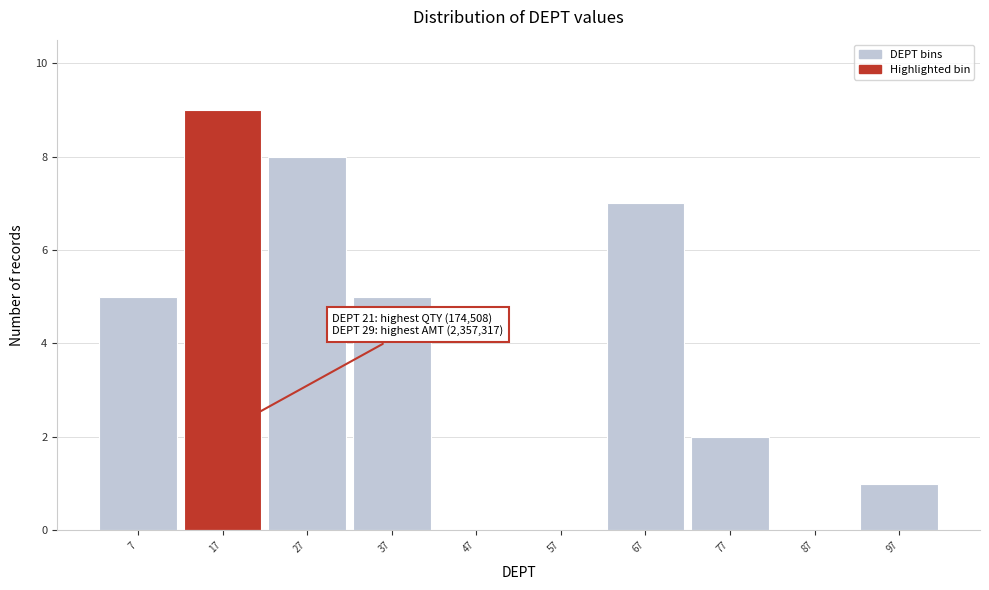

Reading left to right, what are all the values shown in this chart?

7=5	17=9	27=8	37=5	47=0	57=0	67=7	77=2	87=0	97=1